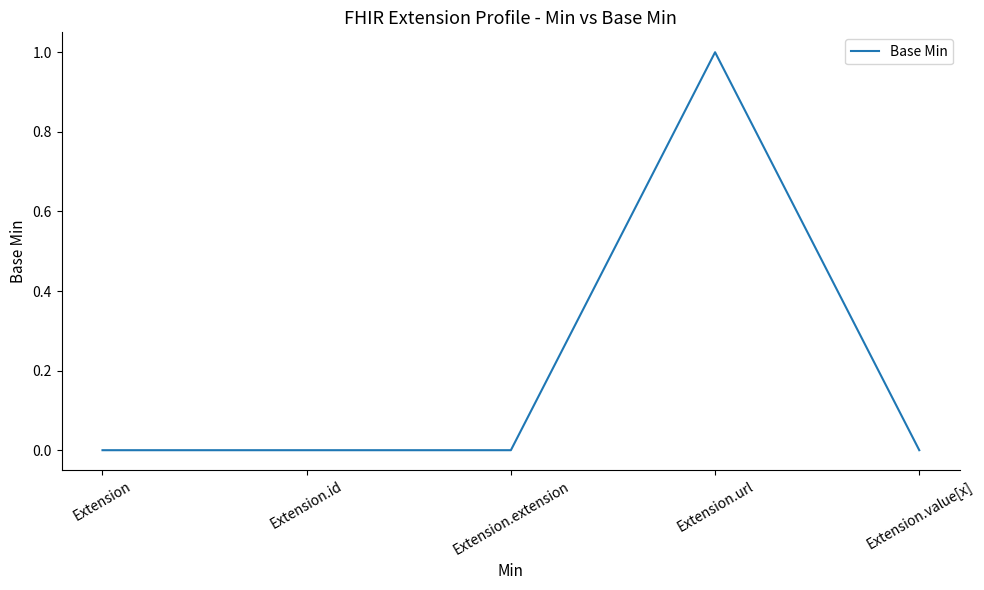

The chart shows a value of 1 at Extension. True or false?

False